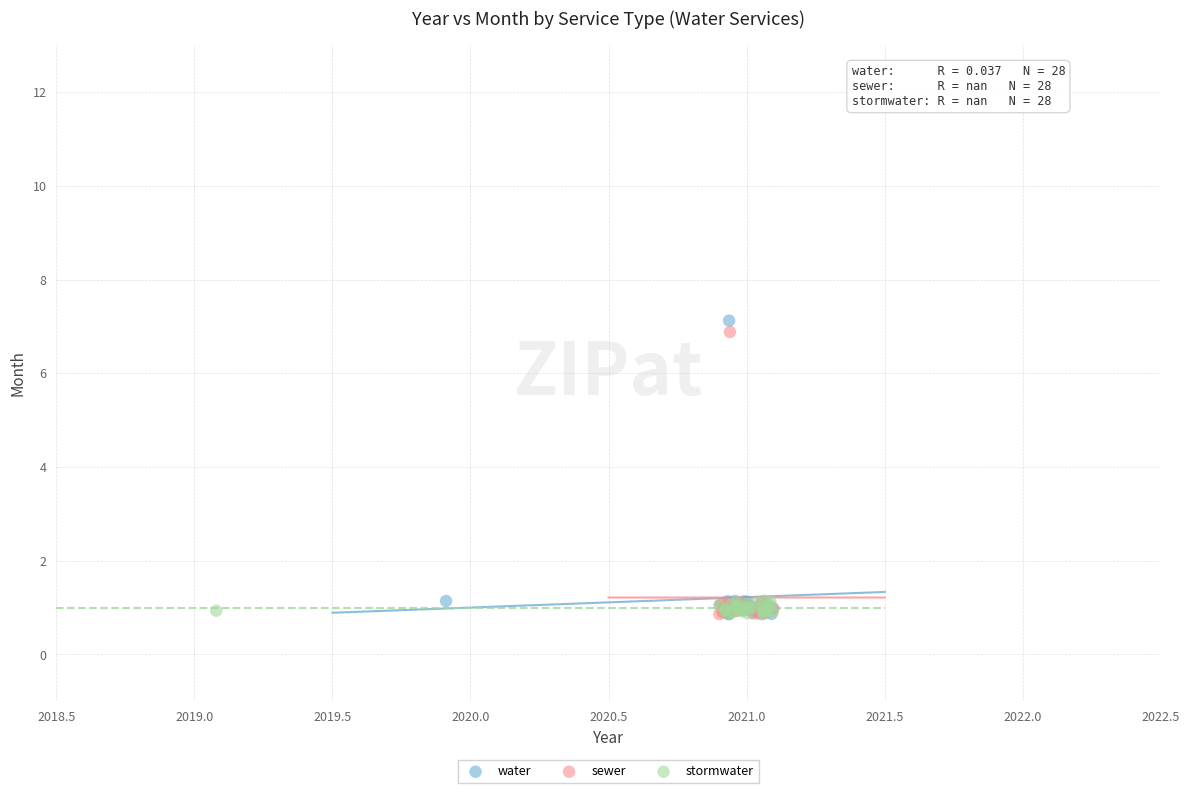

Which series has the widest spread of Y values?

water